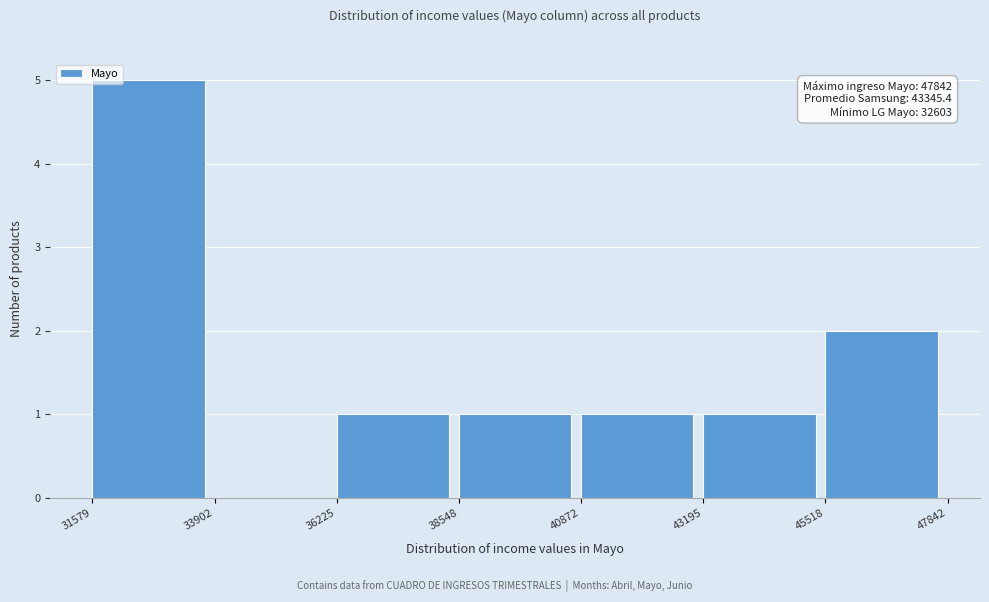

Which range on the x-axis has the tallest bar?

31579 to 33902